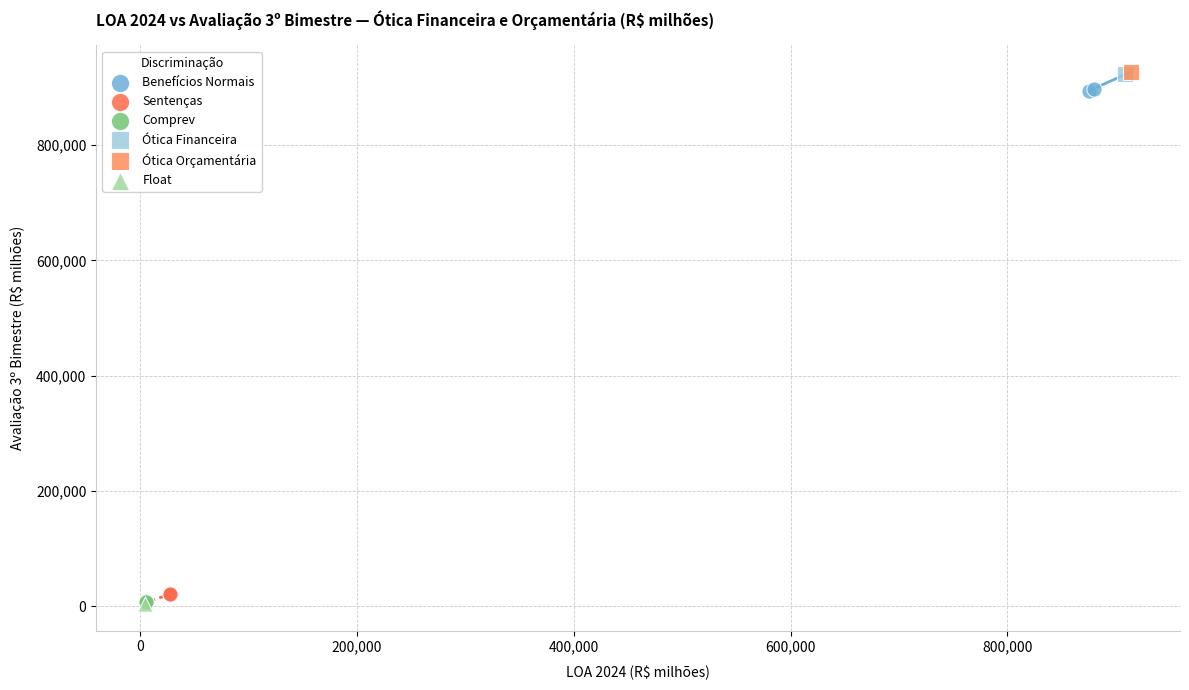

What are all the series names shown in the legend?

Benefícios Normais, Sentenças, Comprev, Ótica Financeira, Ótica Orçamentária, Float